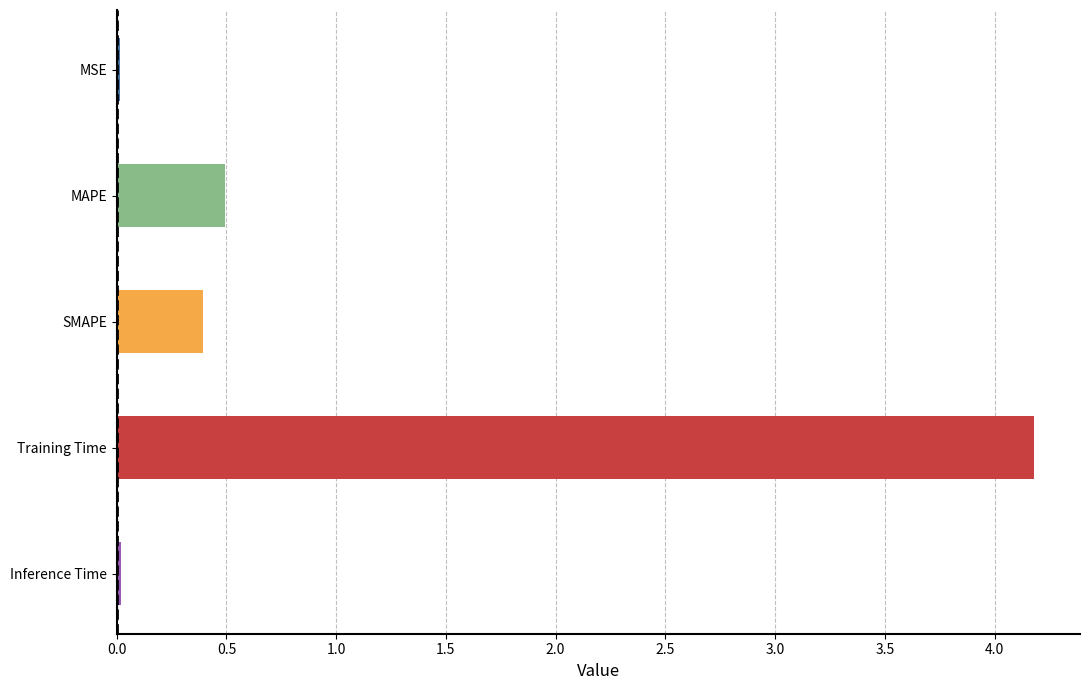

List the labels in order of value, largest first.

Training Time, MAPE, SMAPE, Inference Time, MSE